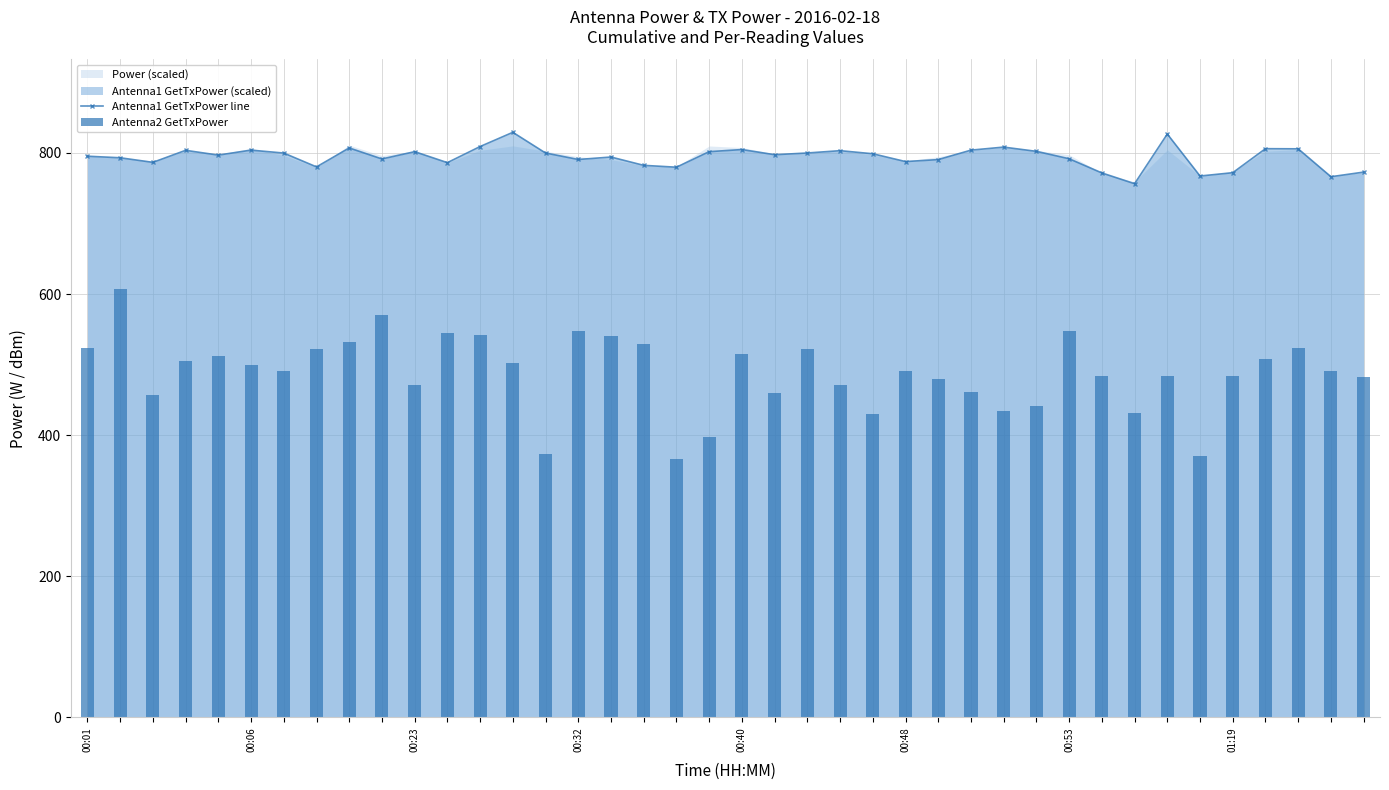

What is the highest value of the Antenna1 GetTxPower line series?

829.3